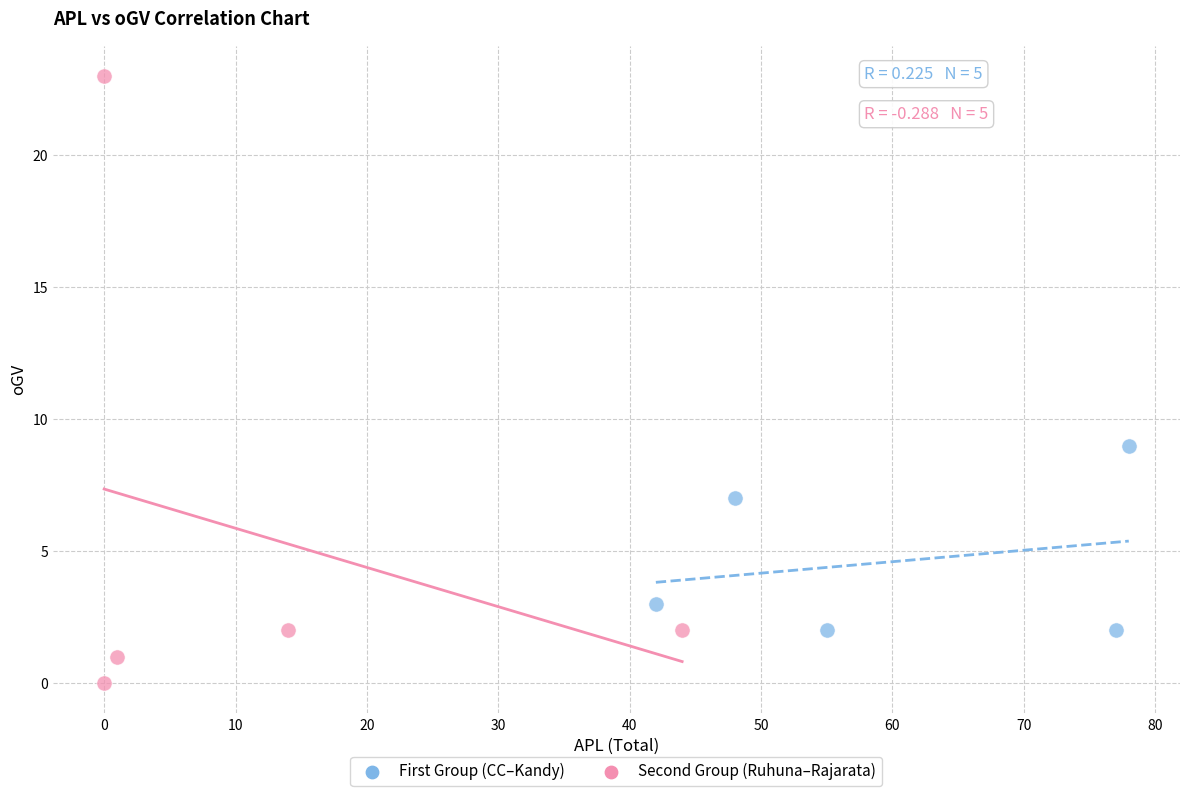

Which series has the largest Y range (max minus min)?

Second Group (Ruhuna–Rajarata)